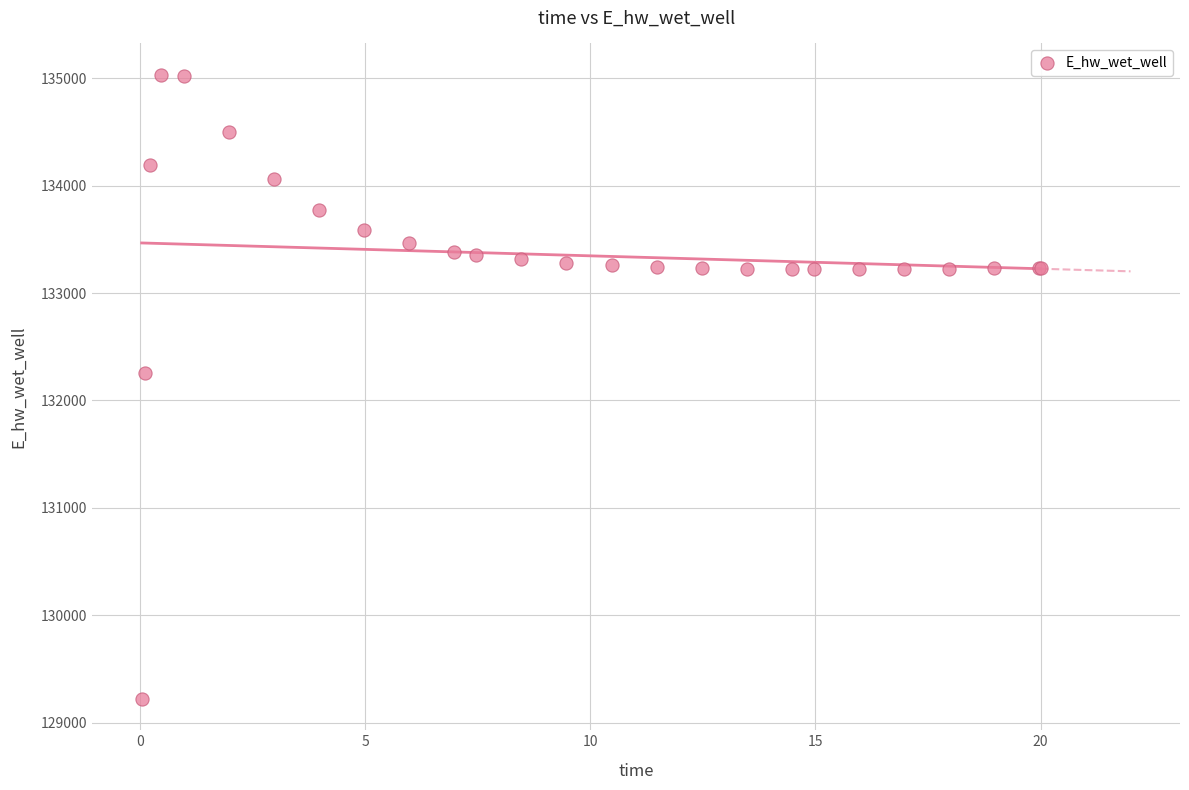

What Y value in the scatter plot is closest to 132126?

132254.0